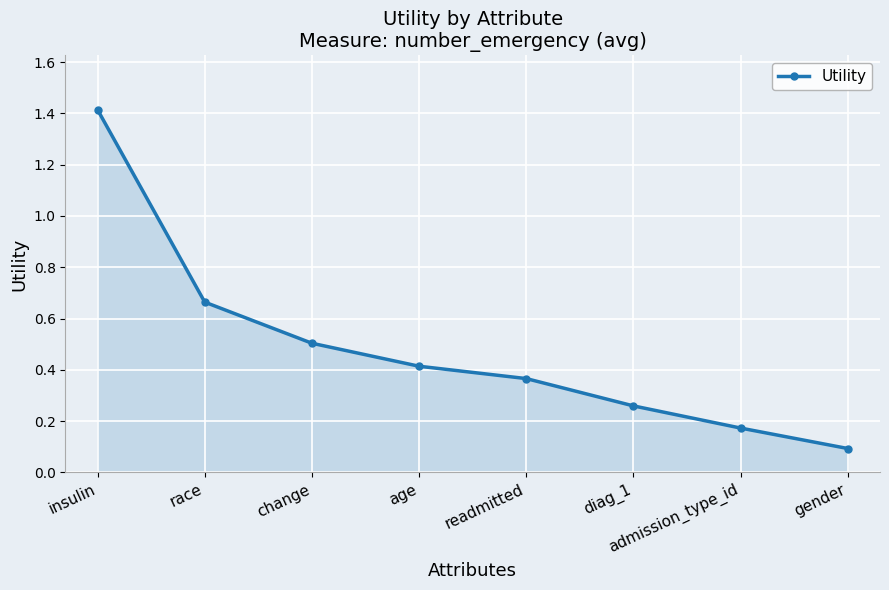

What is the label of the 7th point from the right?

race